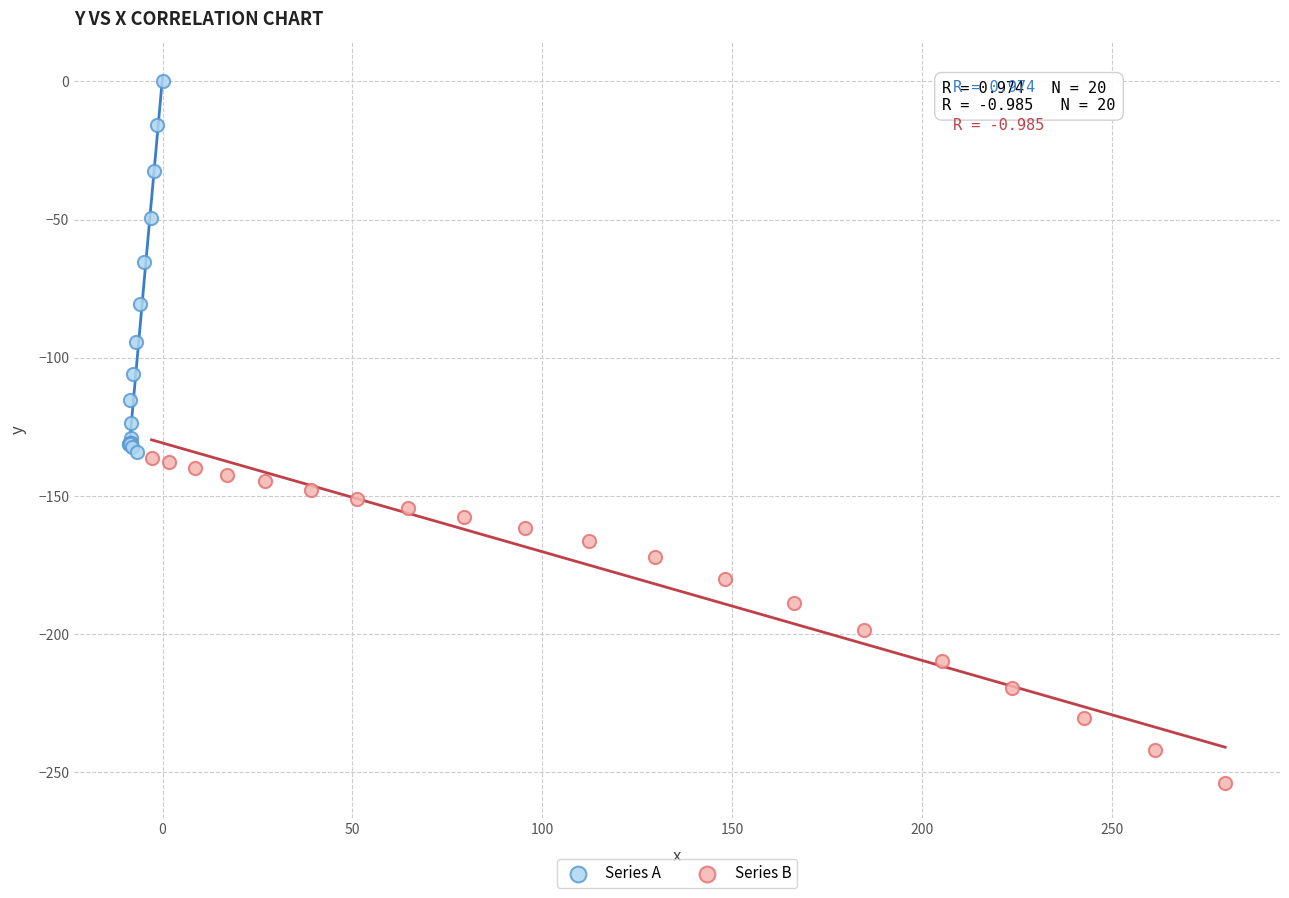

Which series reaches the minimum Y coordinate?

Series B